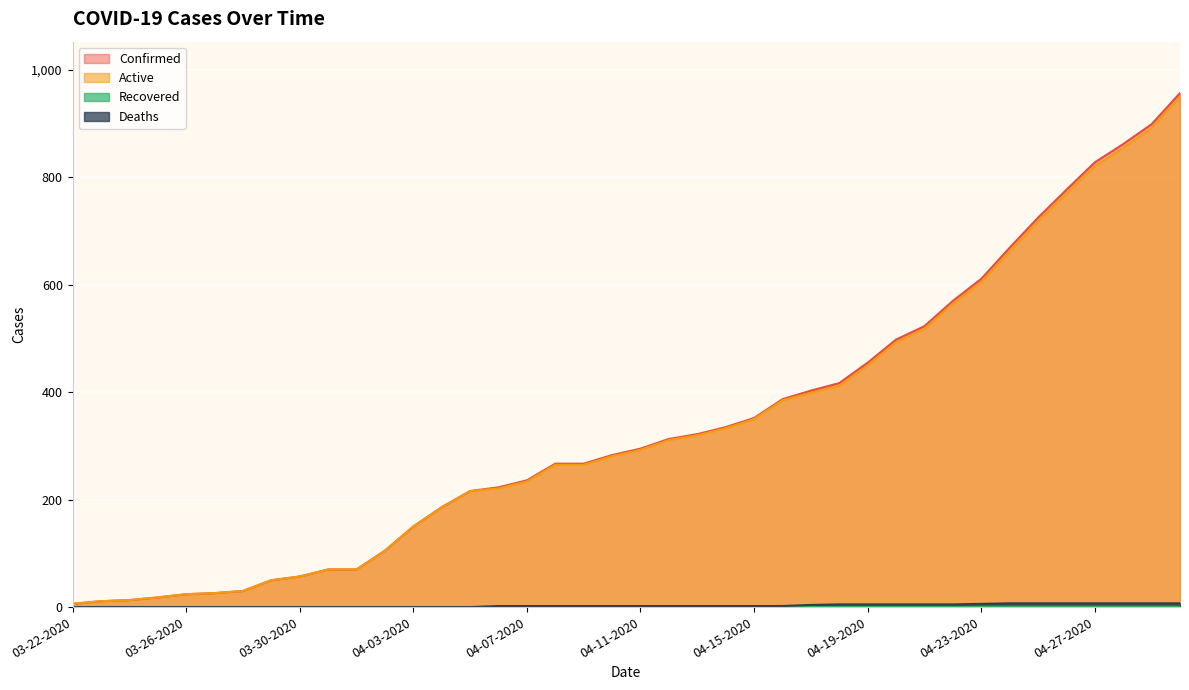

True or false: Active has a value of 605 at 04-23-2020.

True